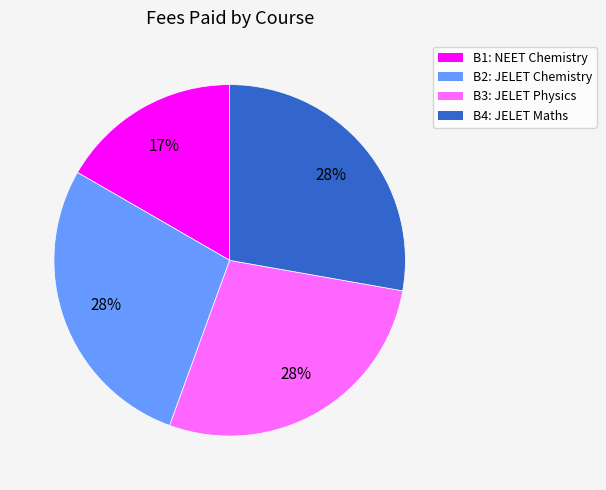

To the nearest percent, what is the average slice percentage?

25%